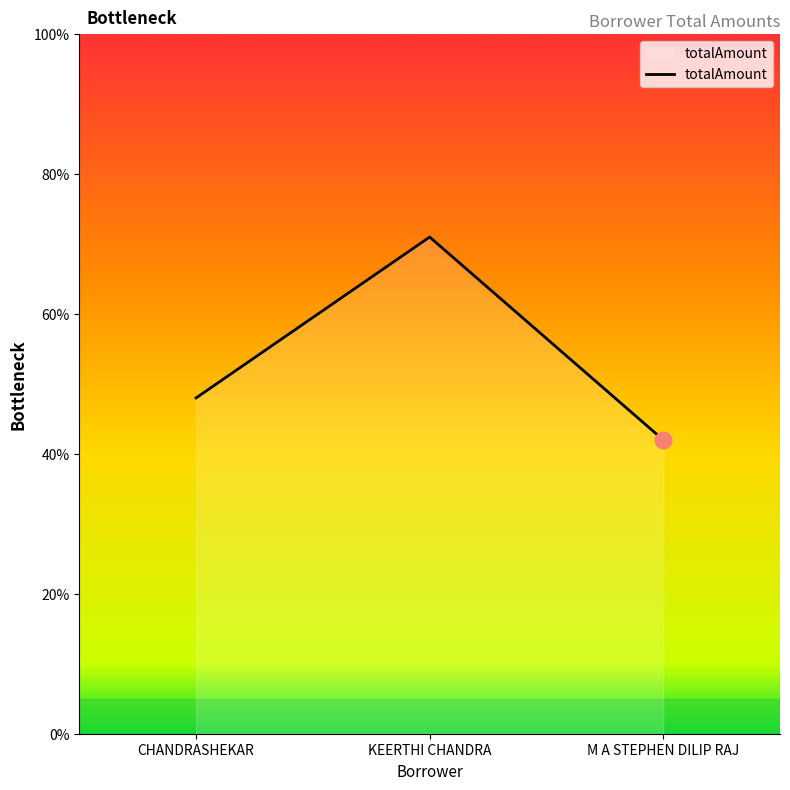

What is the sum of the values at CHANDRASHEKAR and KEERTHI CHANDRA?

119